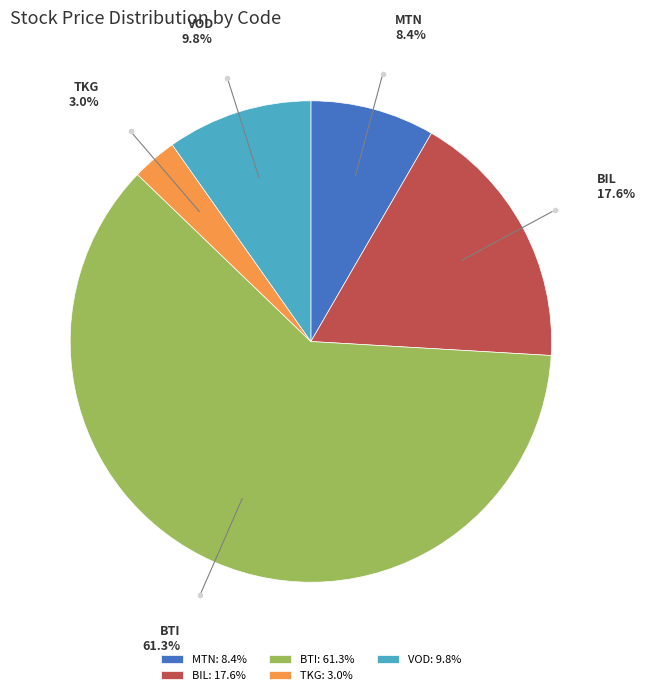

To the nearest percent, what percentage of the pie is TKG?

3%